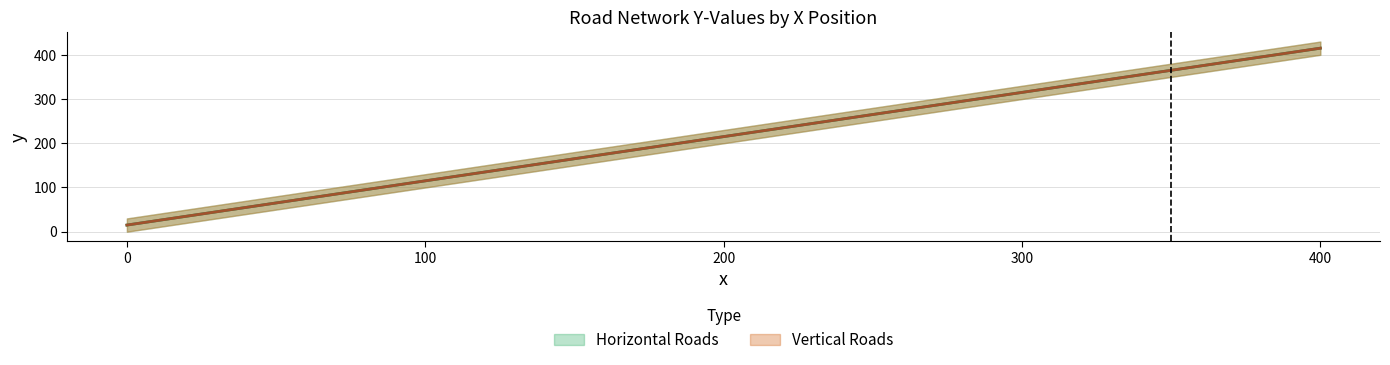

Read the Horizontal Roads value at 400, to the nearest 5.

415